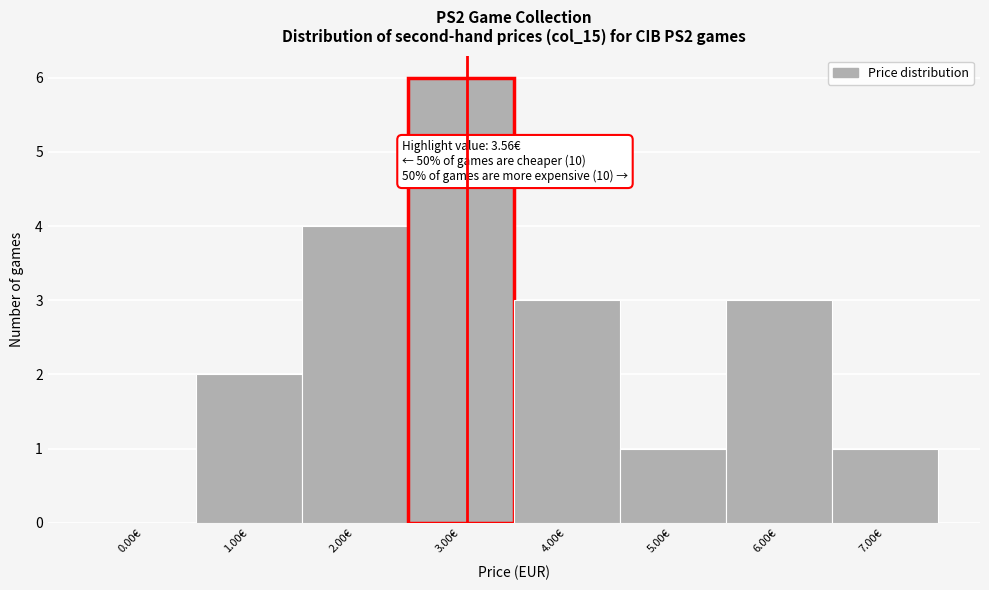

Reading left to right, list all the values displayed in this chart.

0.00€=0	1.00€=2	2.00€=4	3.00€=6	4.00€=3	5.00€=1	6.00€=3	7.00€=1